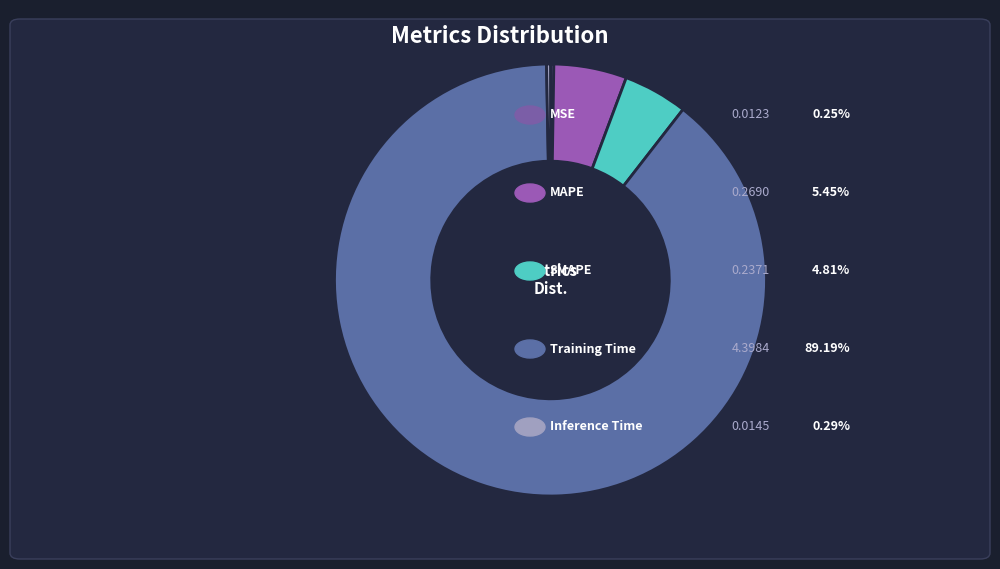

Which slice is the smallest?

MSE